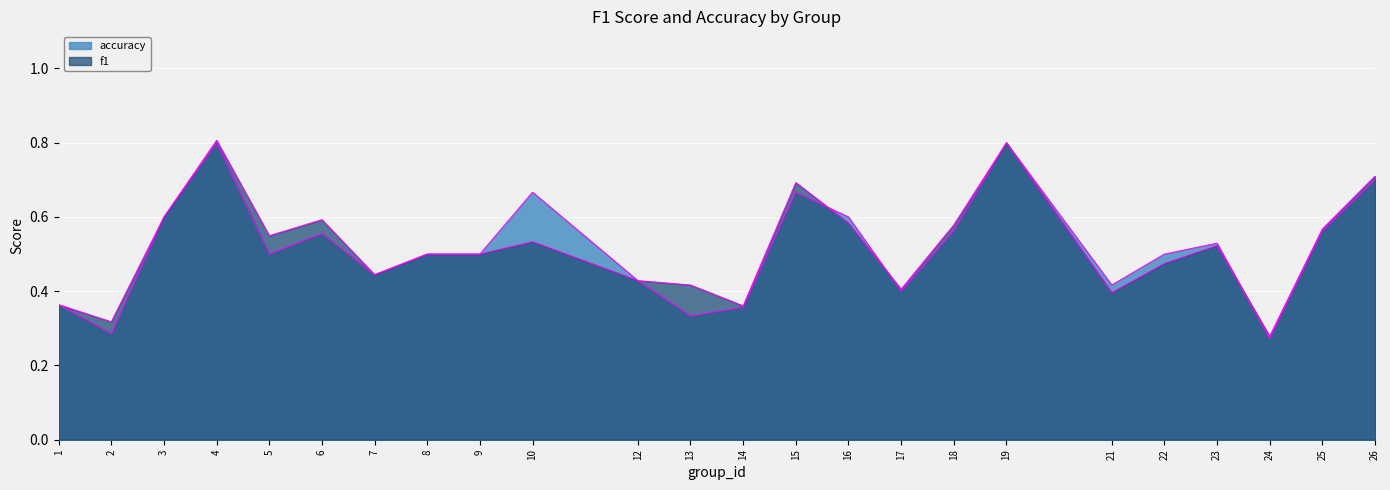

Rank the series at 23 from lowest to highest value.

f1, accuracy